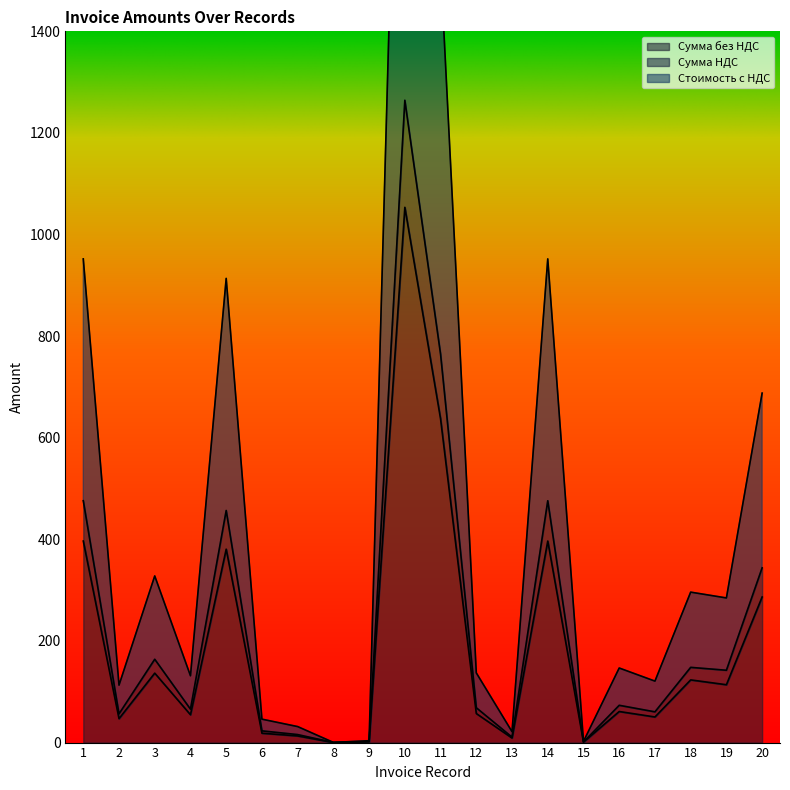

What is the total value across all series at 6?

87.6